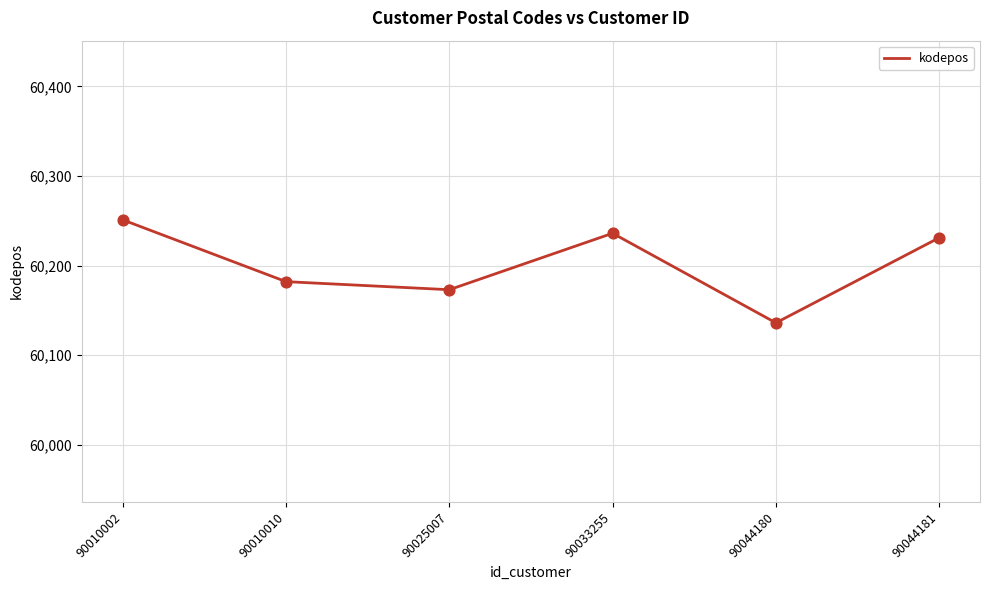

What is the change in value from 90010010 to 90044181?

+49